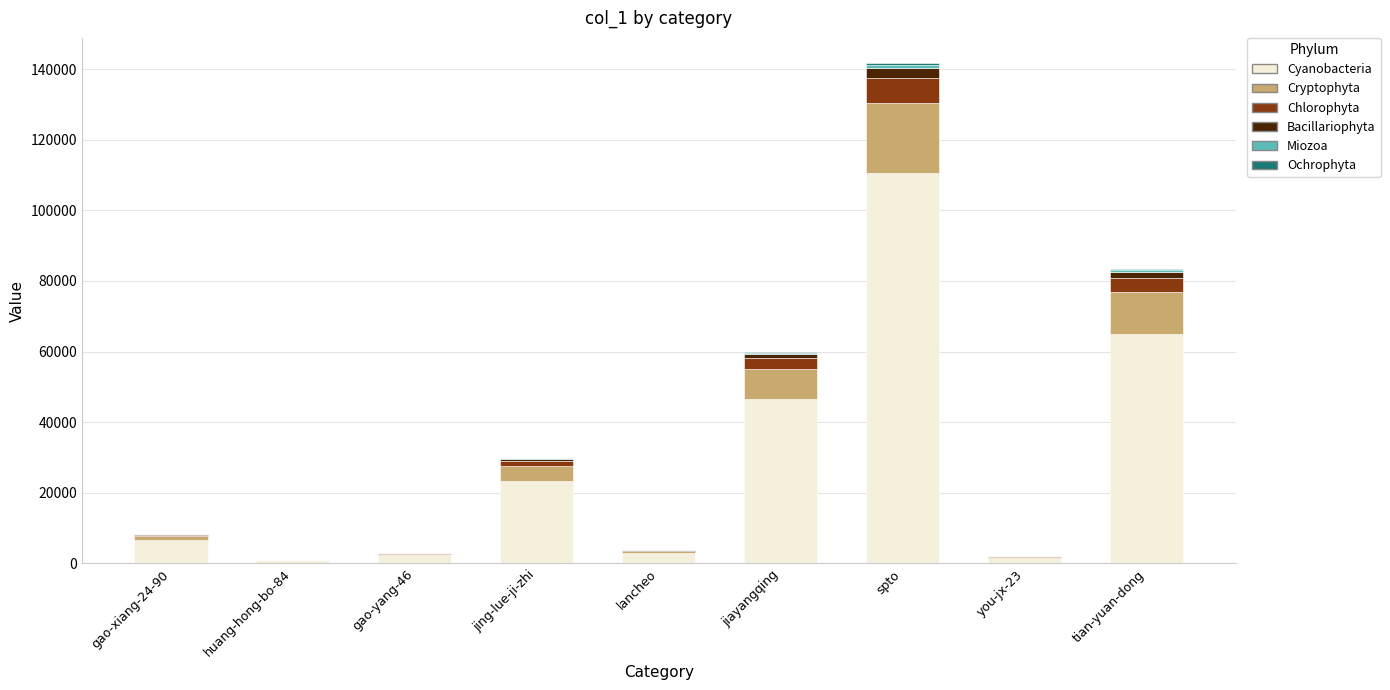

Are the bars horizontal?

No